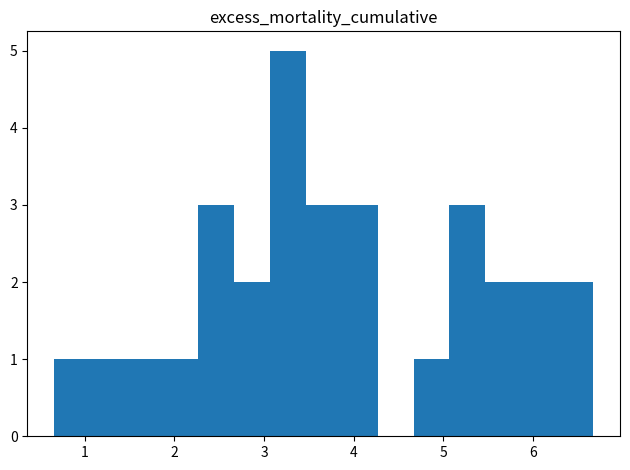

What is the height of the bar covering 1.1 to 1.5 on the x-axis? Neither the bar edges nor the heights are printed on the chart, so give them approximately, as read against the axes.

1